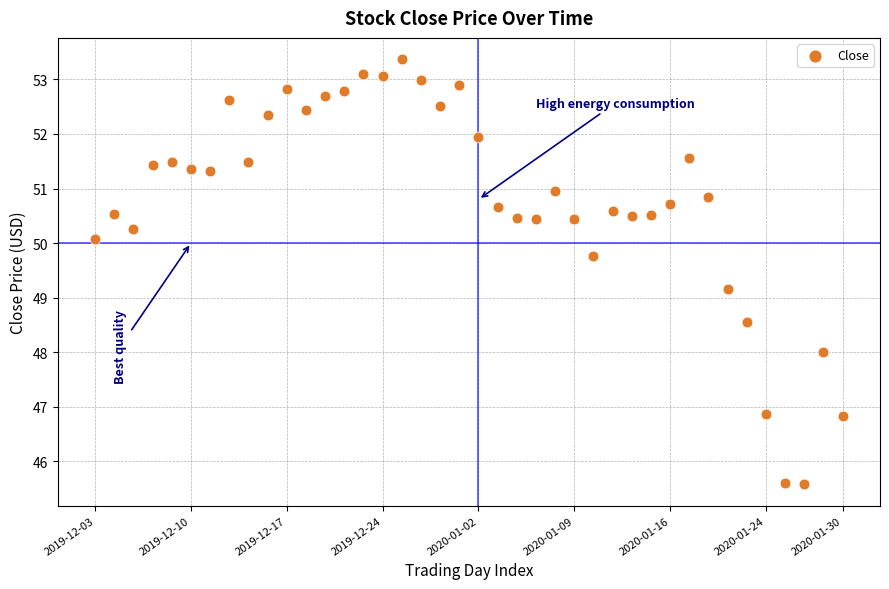

What is the range of Y values (max minus min)?

7.8